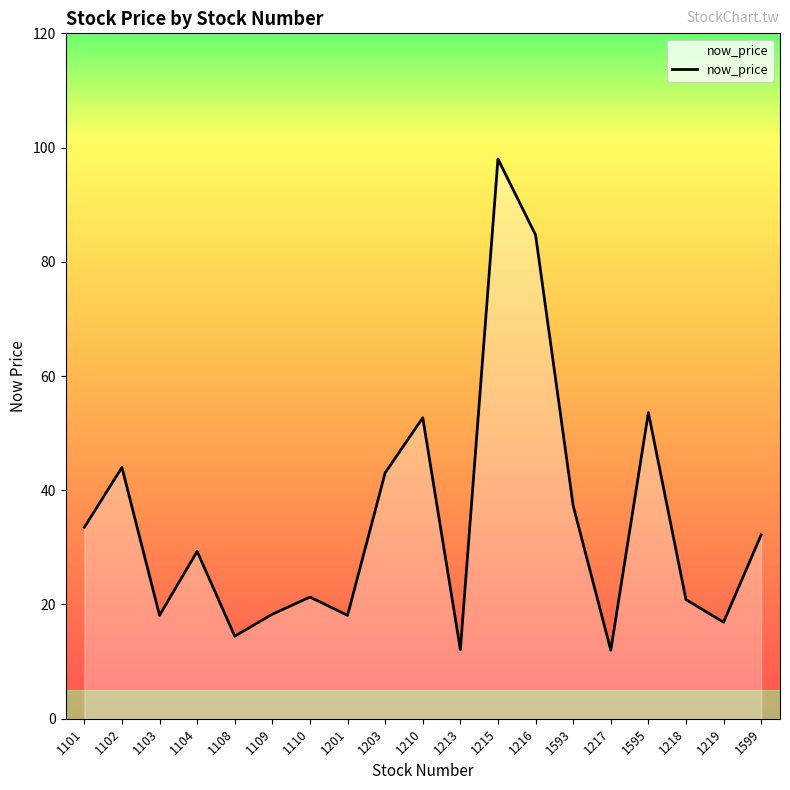

The value at 1109 is 18.3. True or false?

True